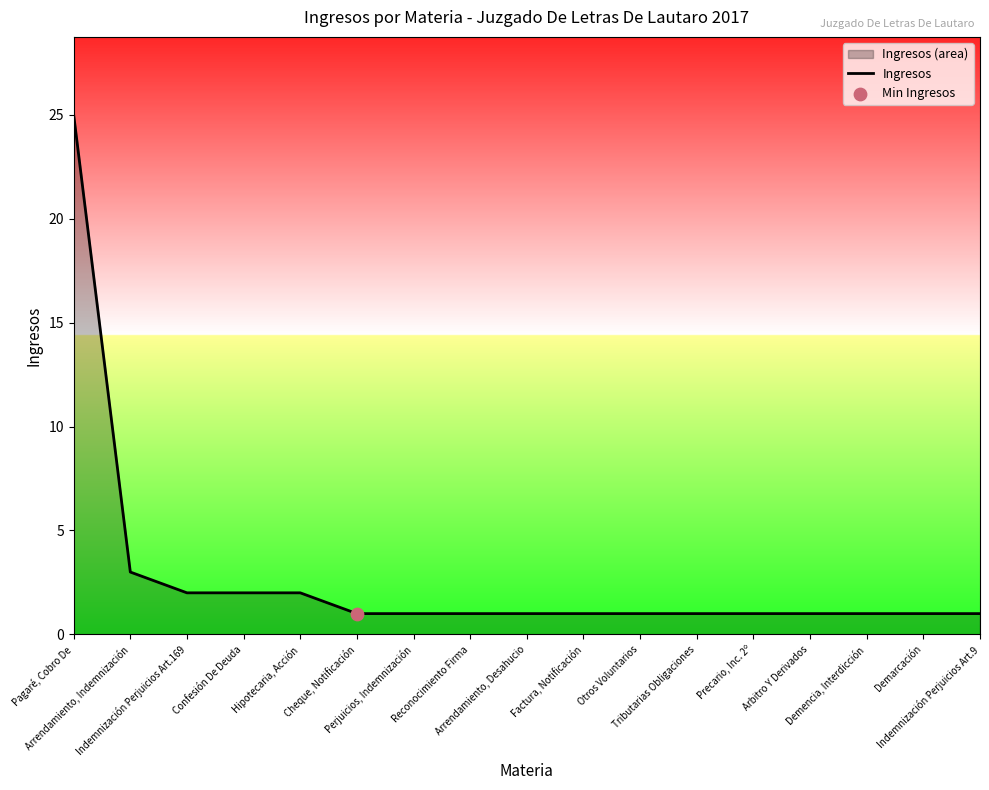

What is the change in value from Pagaré, Cobro De to Tributarias Obligaciones?

-24